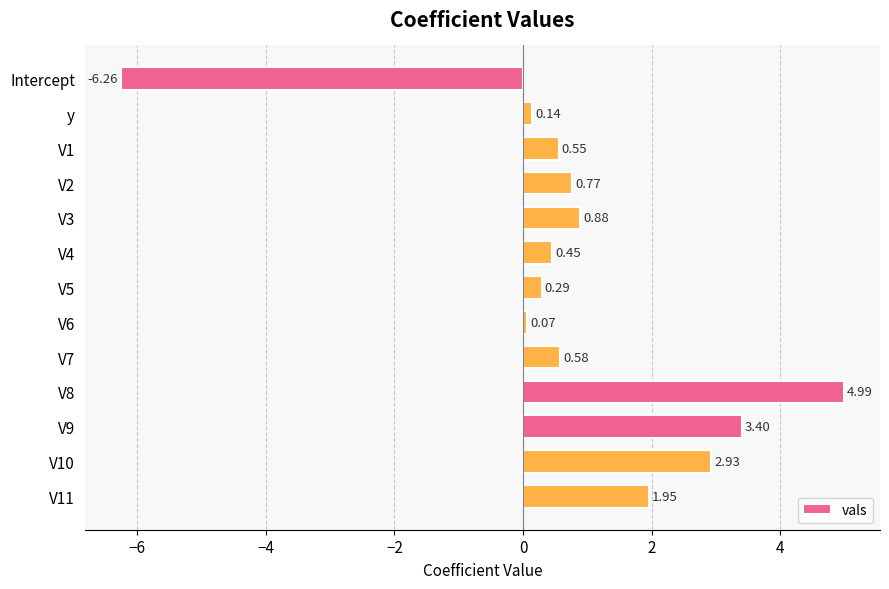

Are the bars horizontal?

Yes